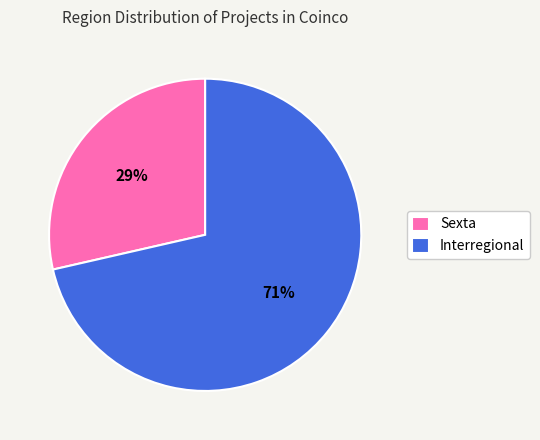

To the nearest percent, what is the combined percentage of Sexta and Interregional?

100%